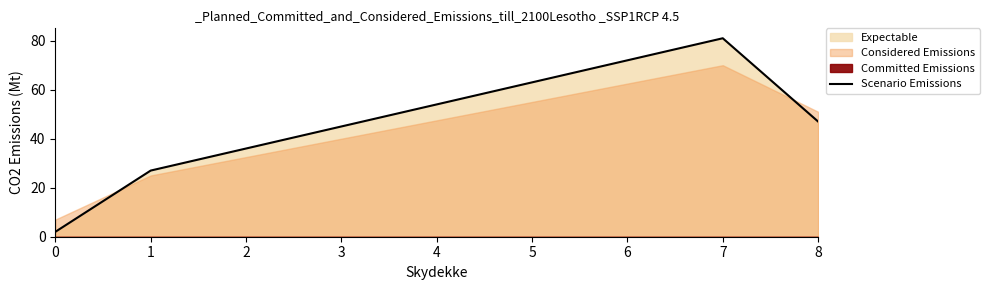

Is it true that the value at 1 is 41?

False